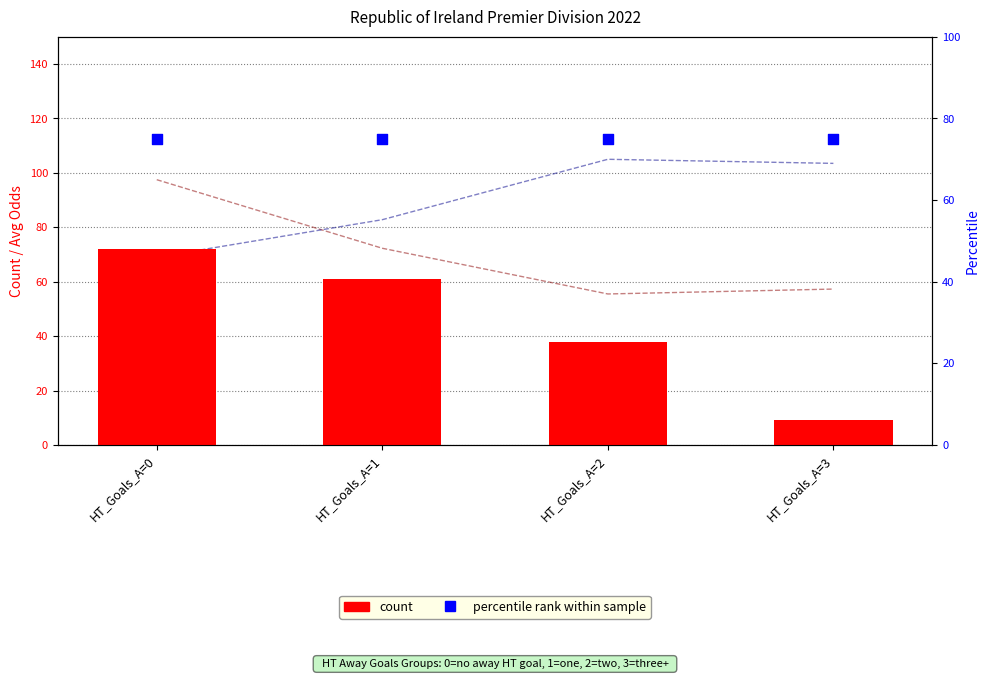

Which series contains the lowest Y value?

count